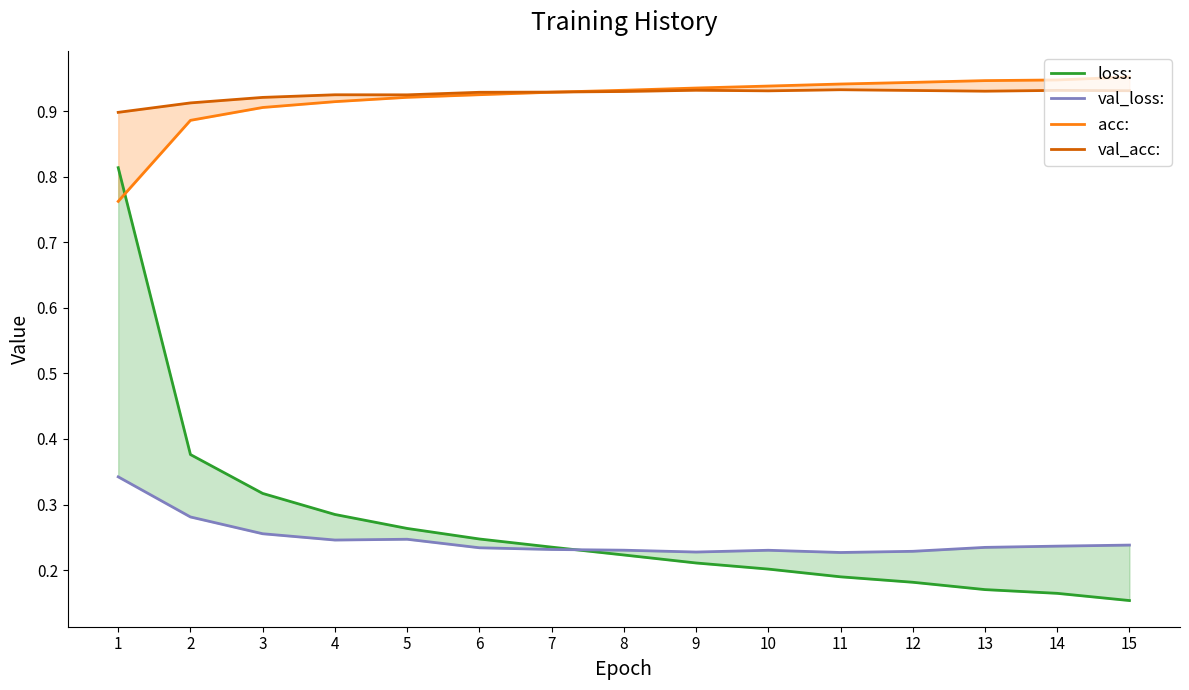

Reading right to left, transcribe all the data shown in this chart.

loss:: 0.2	0.2	0.2	0.2	0.2	0.2	0.2	0.2	0.2	0.2	0.3	0.3	0.3	0.4	0.8
val_loss:: 0.2	0.2	0.2	0.2	0.2	0.2	0.2	0.2	0.2	0.2	0.2	0.2	0.3	0.3	0.3
acc:: 1.0	0.9	0.9	0.9	0.9	0.9	0.9	0.9	0.9	0.9	0.9	0.9	0.9	0.9	0.8
val_acc:: 0.9	0.9	0.9	0.9	0.9	0.9	0.9	0.9	0.9	0.9	0.9	0.9	0.9	0.9	0.9